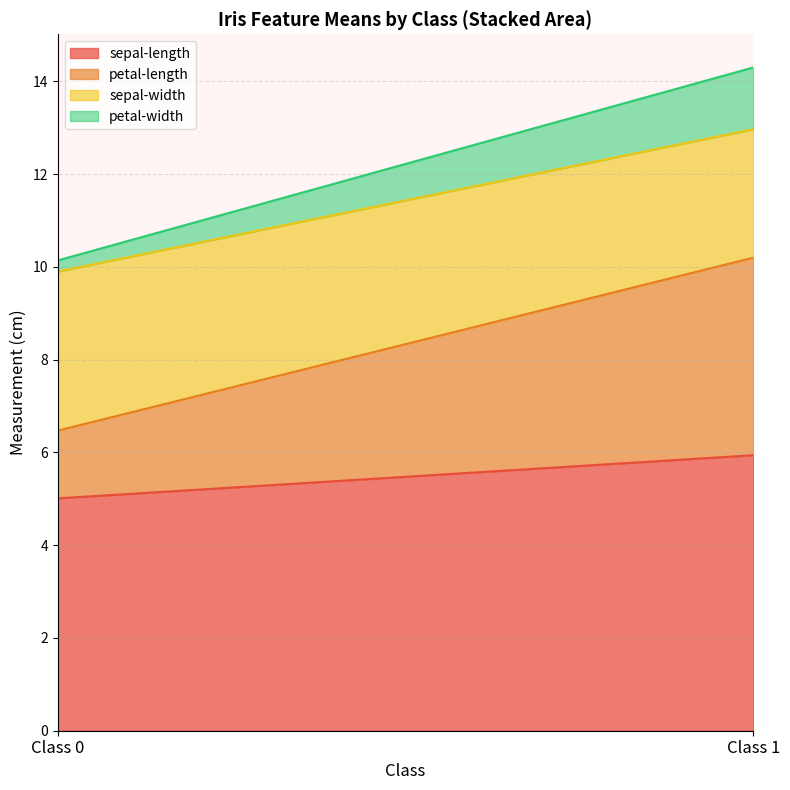

What are all the series names shown in the legend?

sepal-length, petal-length, sepal-width, petal-width